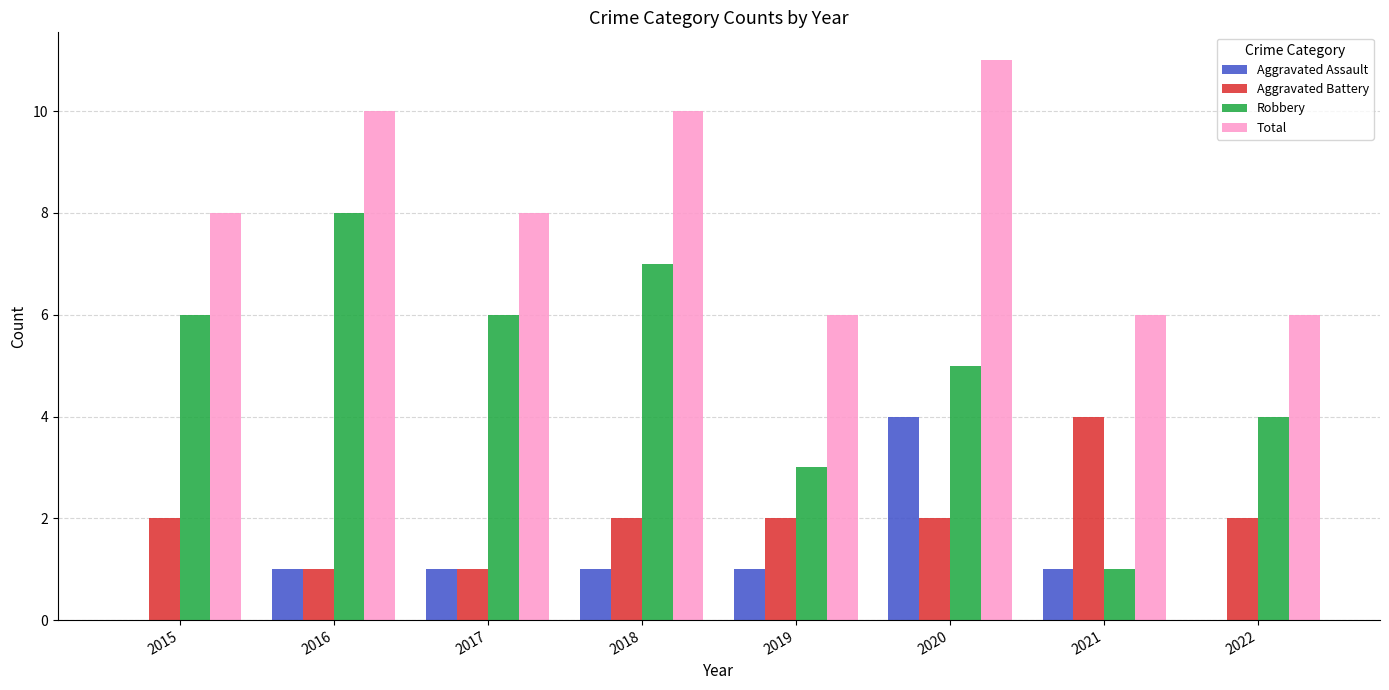

Reading right to left, list all the values displayed in this chart.

Aggravated Assault: 2022=0	2021=1	2020=4	2019=1	2018=1	2017=1	2016=1	2015=0
Aggravated Battery: 2022=2	2021=4	2020=2	2019=2	2018=2	2017=1	2016=1	2015=2
Robbery: 2022=4	2021=1	2020=5	2019=3	2018=7	2017=6	2016=8	2015=6
Total: 2022=6	2021=6	2020=11	2019=6	2018=10	2017=8	2016=10	2015=8